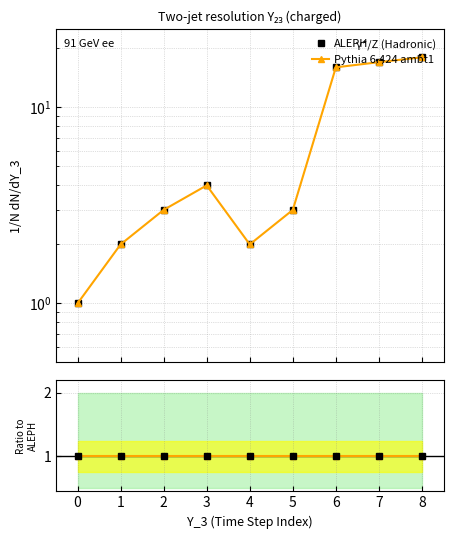

True or false: Pythia 6.424 ambt1 and ALEPH ref cross at least once.

False